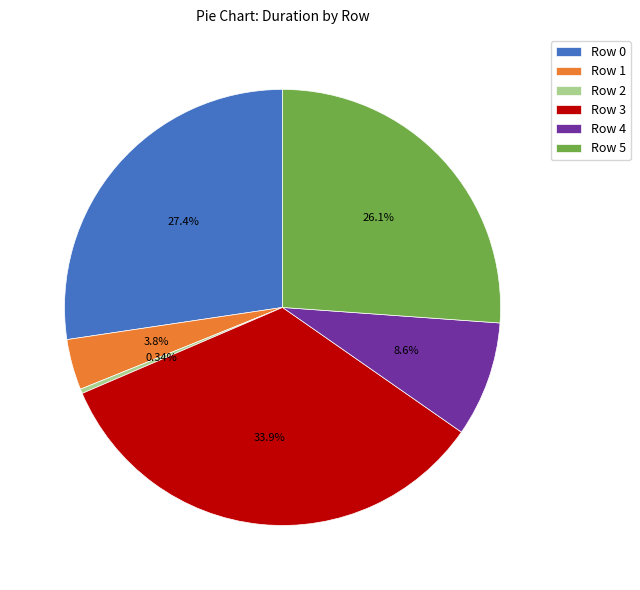

To the nearest percent, what is the combined percentage of Row 5 and Row 3?

60%